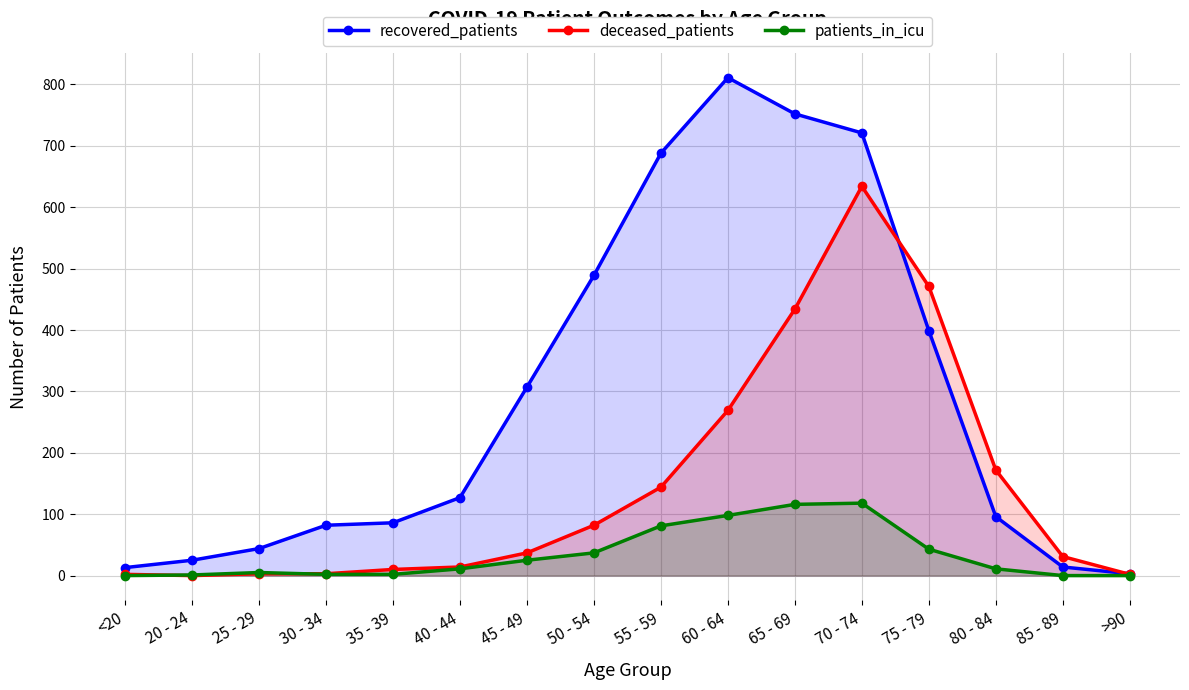

What is the value of the deceased_patients point at the 4th from the left?

3